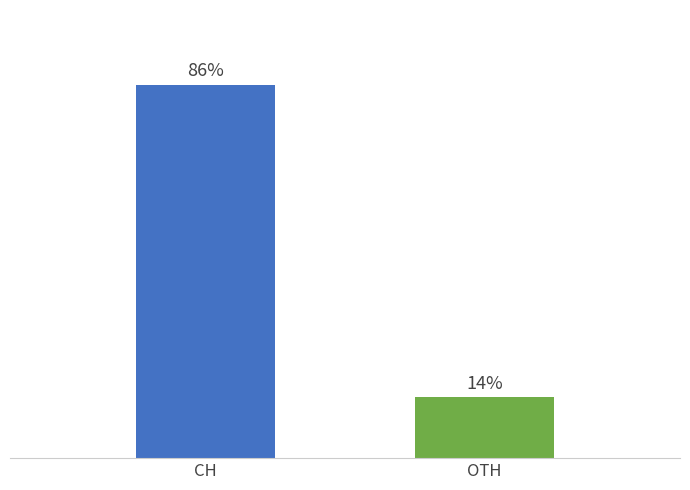

Does the chart contain any negative values?

No